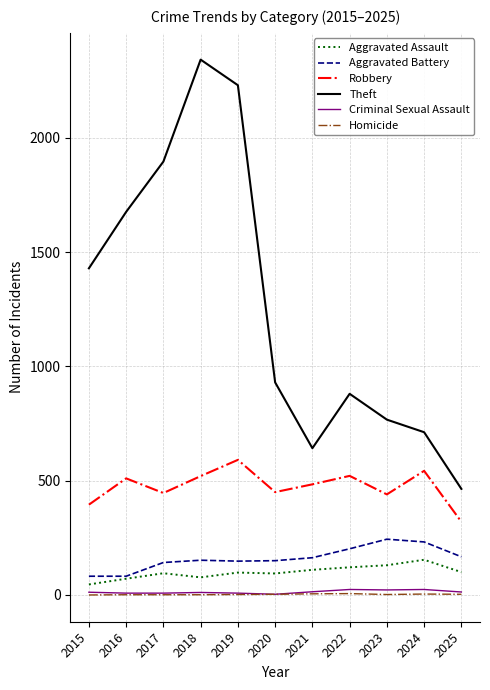

Is the value of Theft at 2025 greater than the value of Aggravated Battery at 2025?

Yes